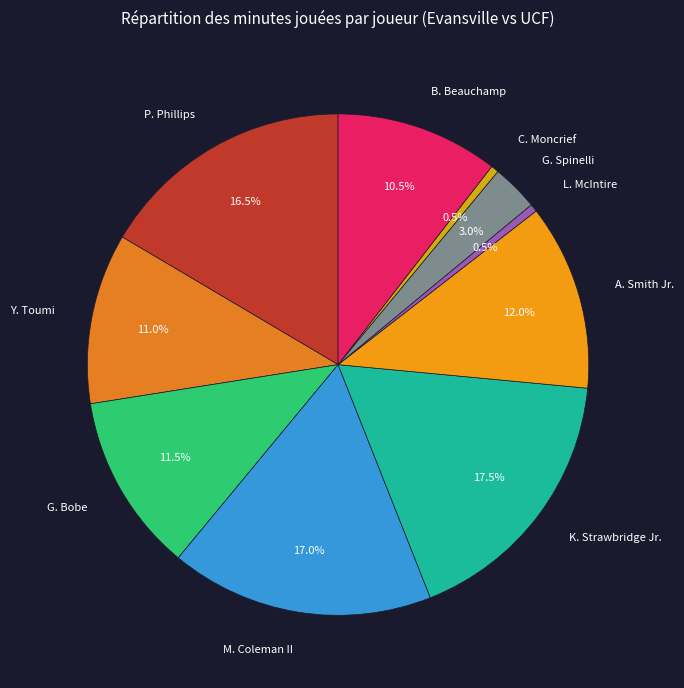

How much of the chart is everything except G. Spinelli?

97.0%